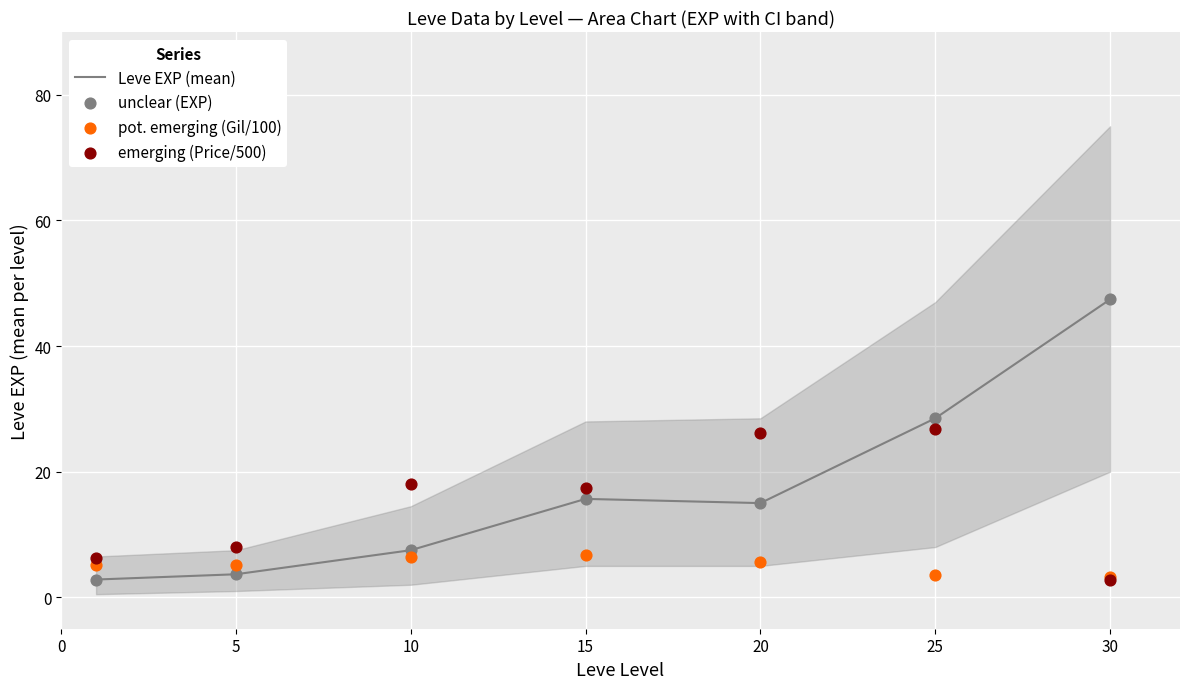

Is the value of unclear (EXP) at 10 greater than the value of pot. emerging (Gil/100) at 20?

Yes